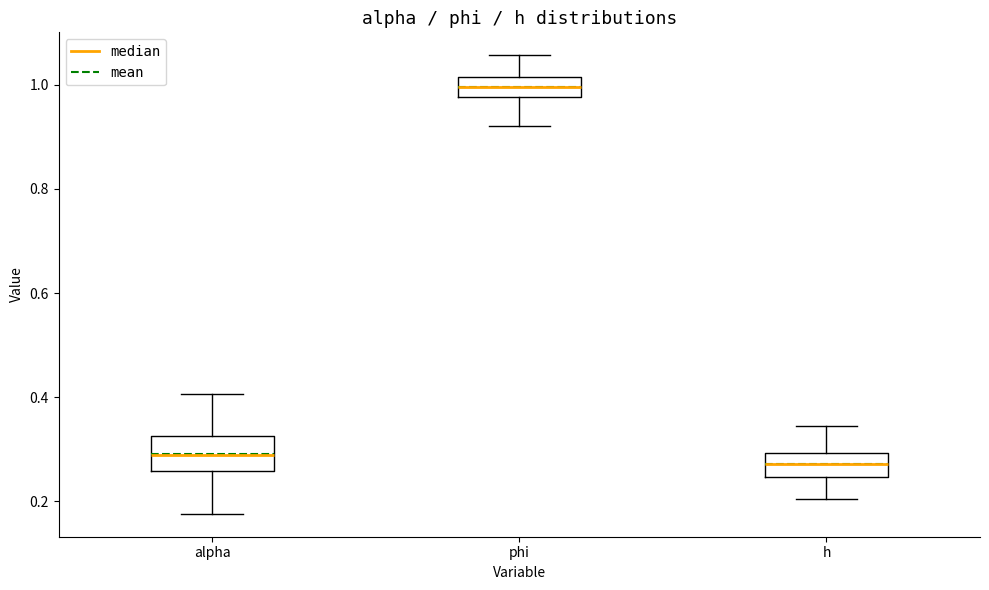

Reading left to right, transcribe this box plot: for each box, give where its median line is, the range the box spans, and where its two whiskers end, as read against the y-axis. The values are not printed on the chart, so give them approximately, as read against the axis.

alpha: median 0.28, box 0.26 to 0.32, whiskers 0.18 to 0.40
phi: median 1.00, box 0.98 to 1.02, whiskers 0.92 to 1.06
h: median 0.28, box 0.24 to 0.30, whiskers 0.20 to 0.34